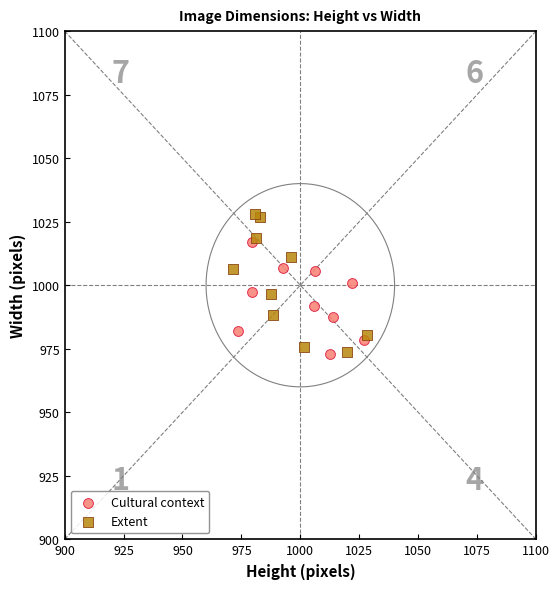

Which series has the largest Y range (max minus min)?

Extent